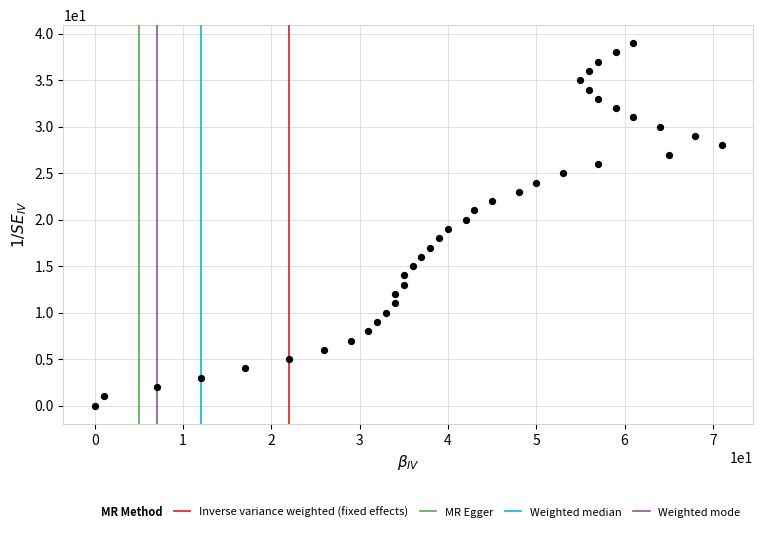

What is the range of X values (max minus min)?

71